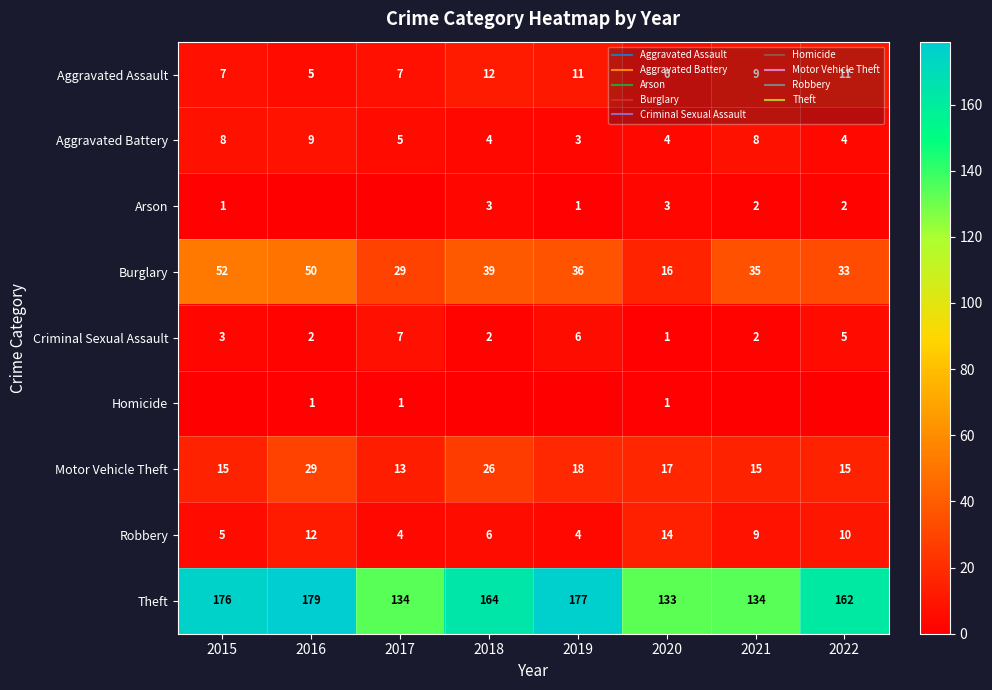

Where does the Aggravated Assault series first go above 9?

2018